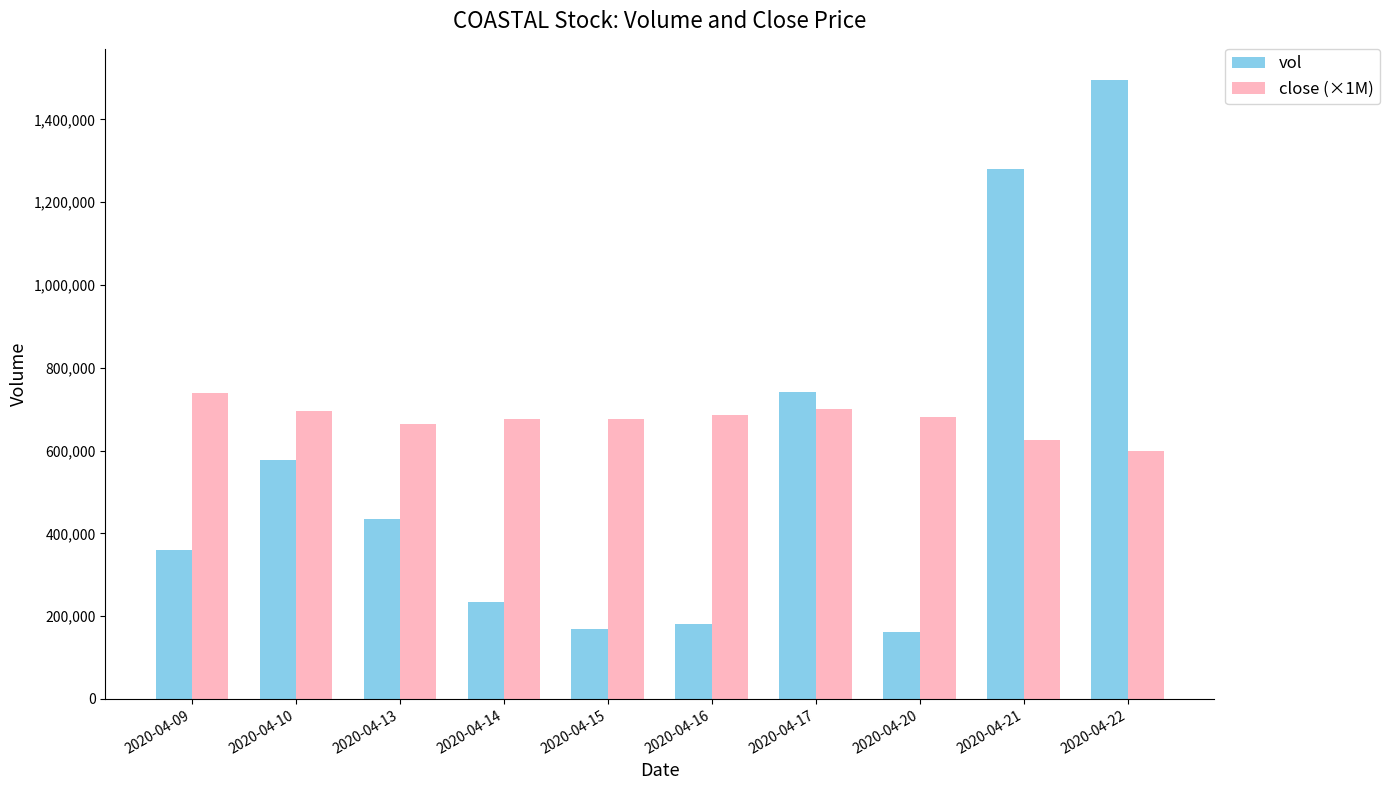

Is it true that vol equals 401490 at 2020-04-14?

False